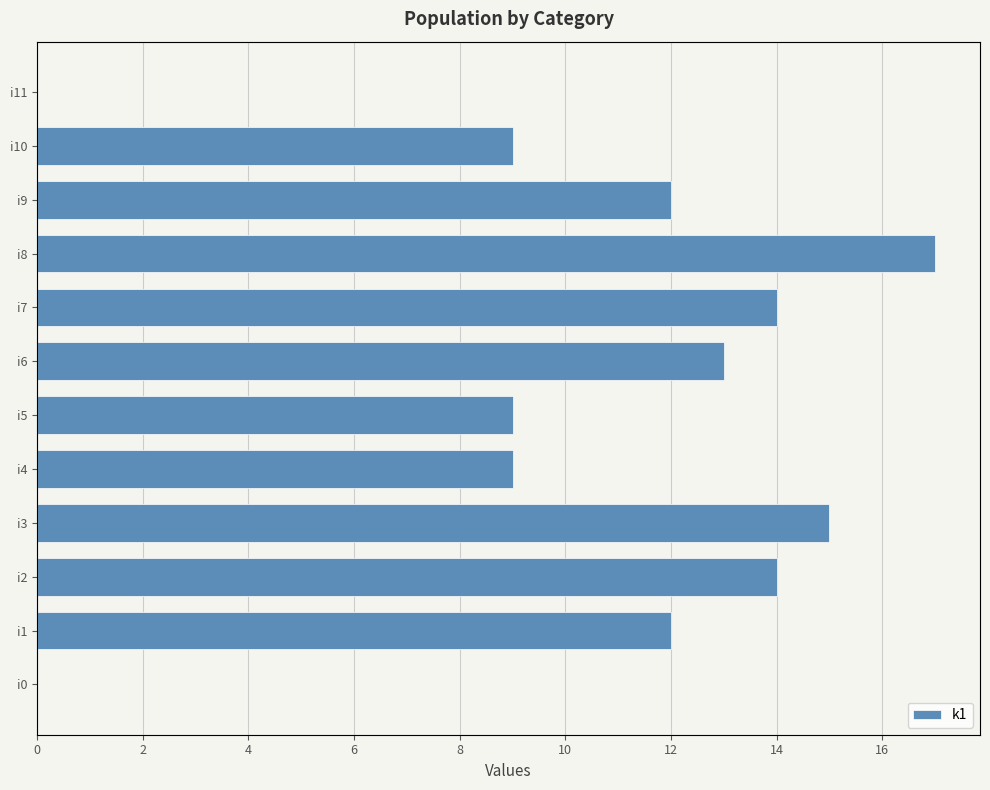

Which has a higher value, i2 or i7?

i2